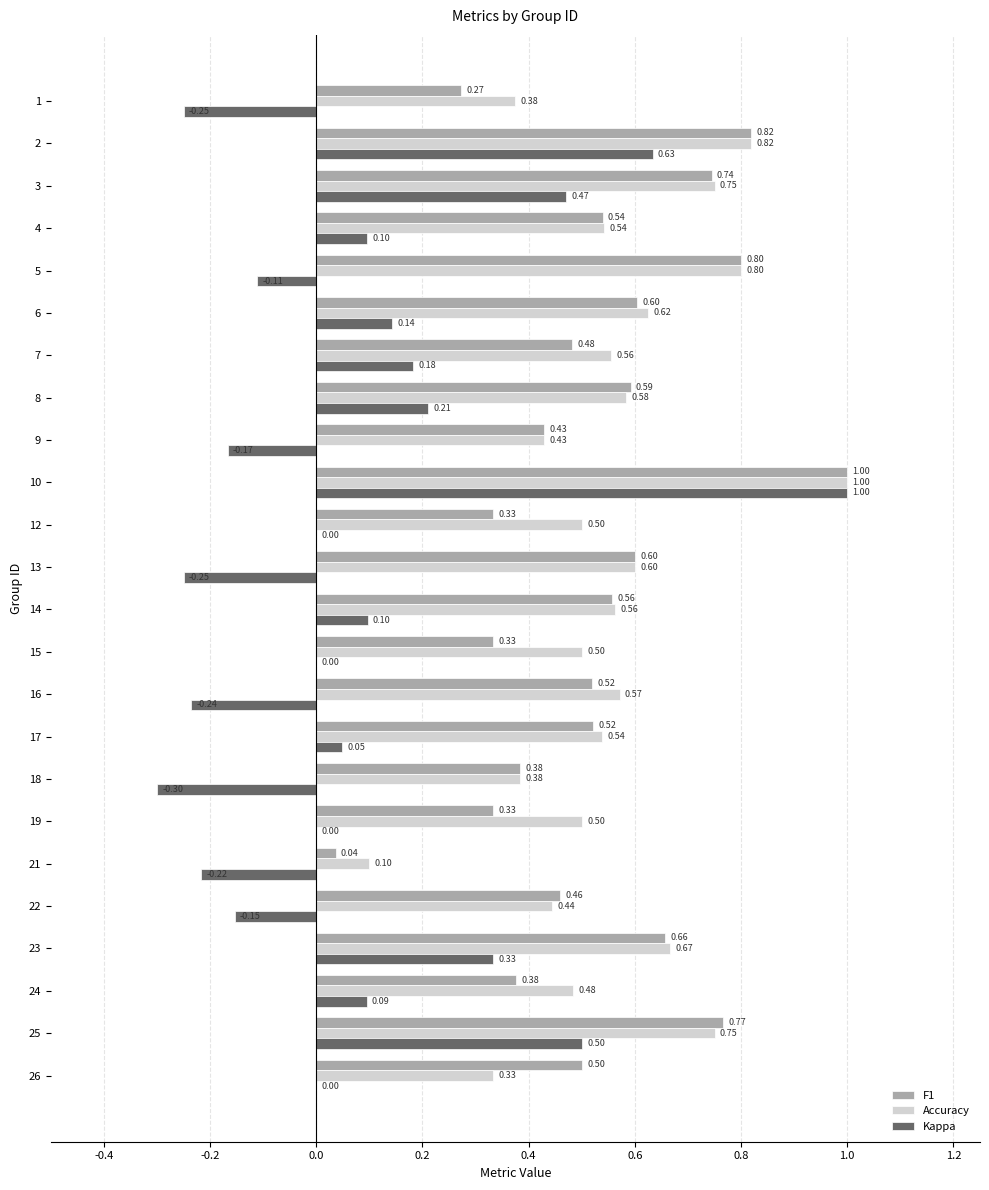

Which series has the largest total across all categories?

Accuracy